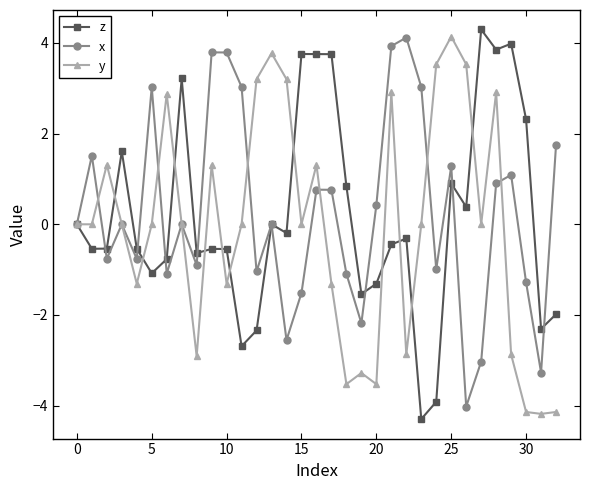

What is the sum of all x values?

8.7